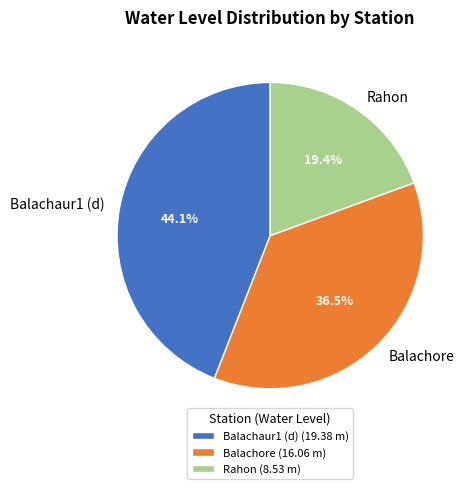

What is the smallest slice in the pie chart?

Rahon